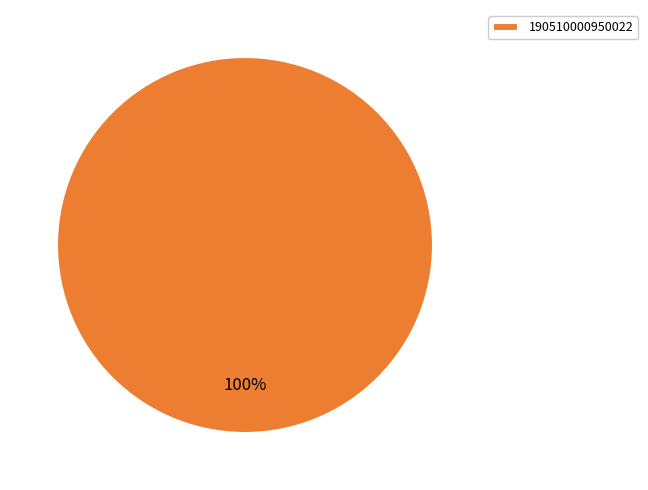

Rank the categories by value from highest to lowest.

190510000950022